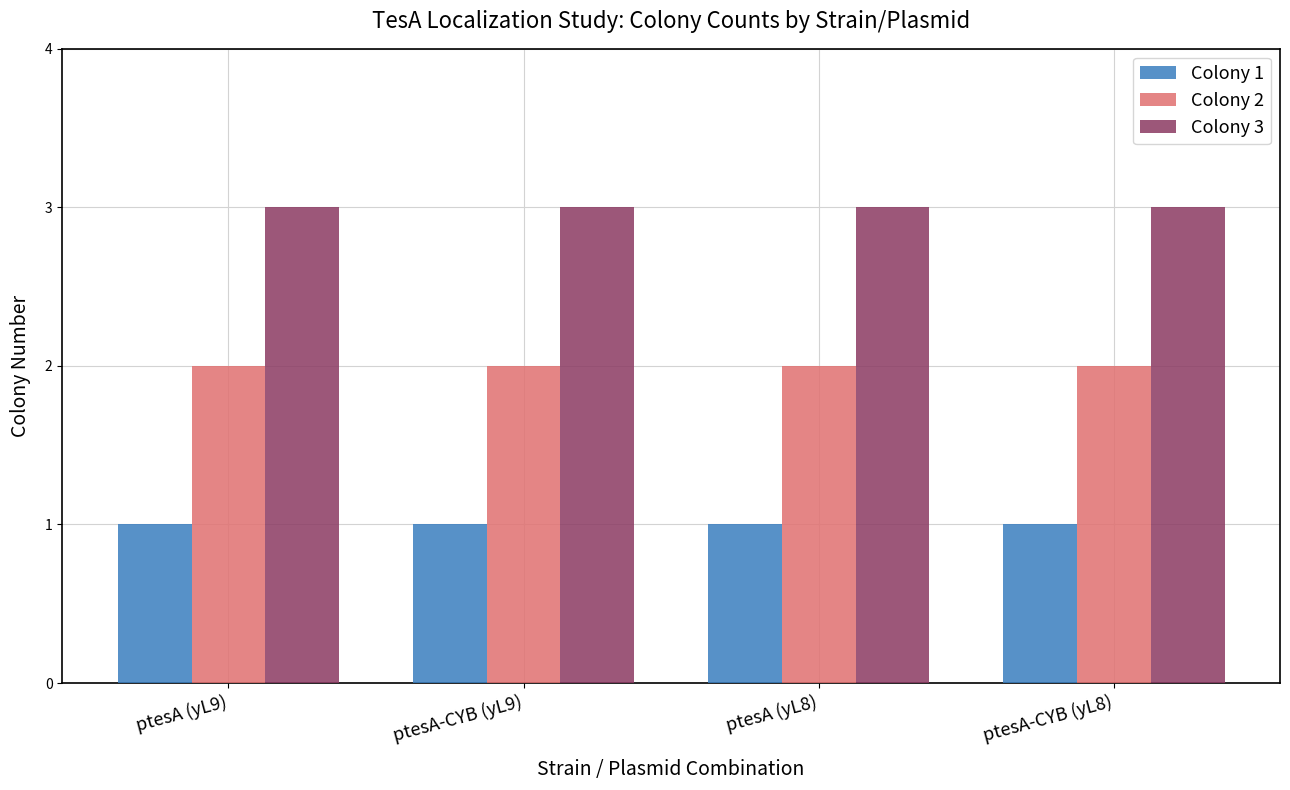

What is the sum of the Colony 2 values at ptesA-CYB (yL8) and ptesA (yL8)?

4